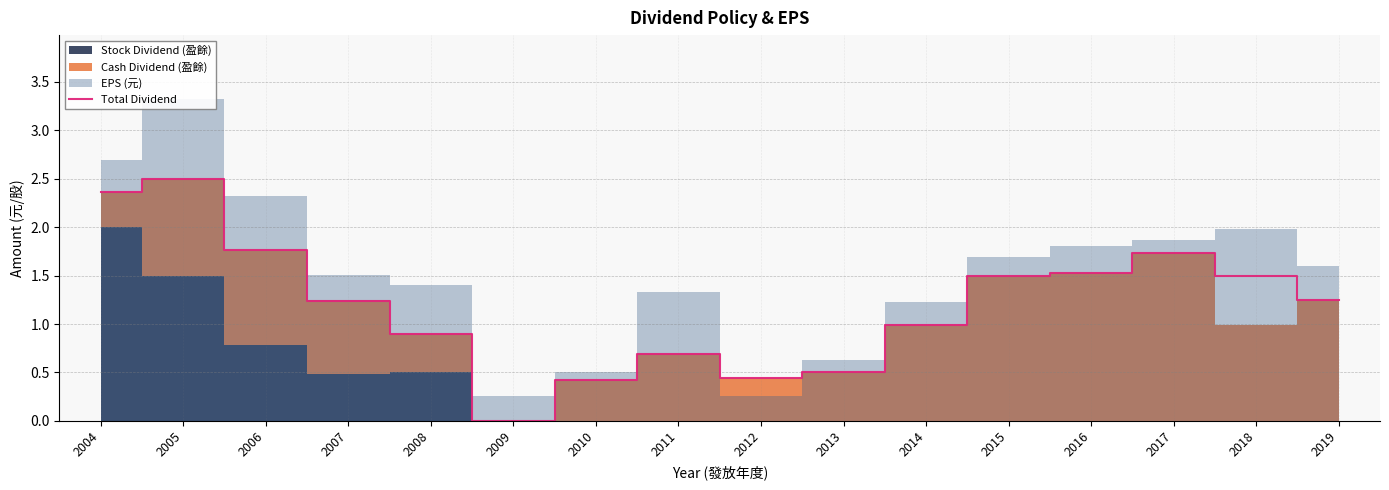

What is the value of the 5th point from the left?

0.9